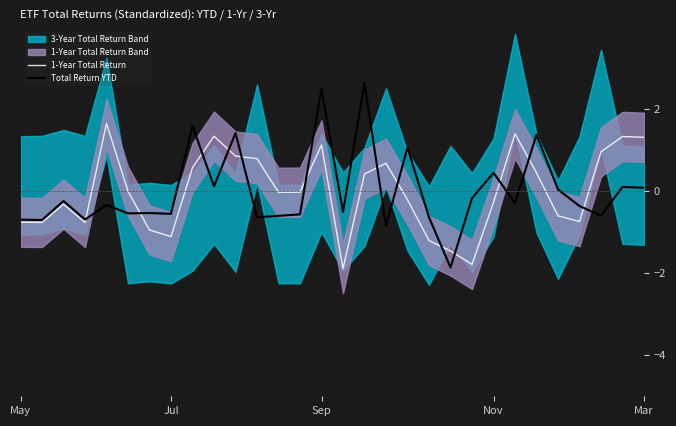

Does the chart display data point markers on the line(s)?

No